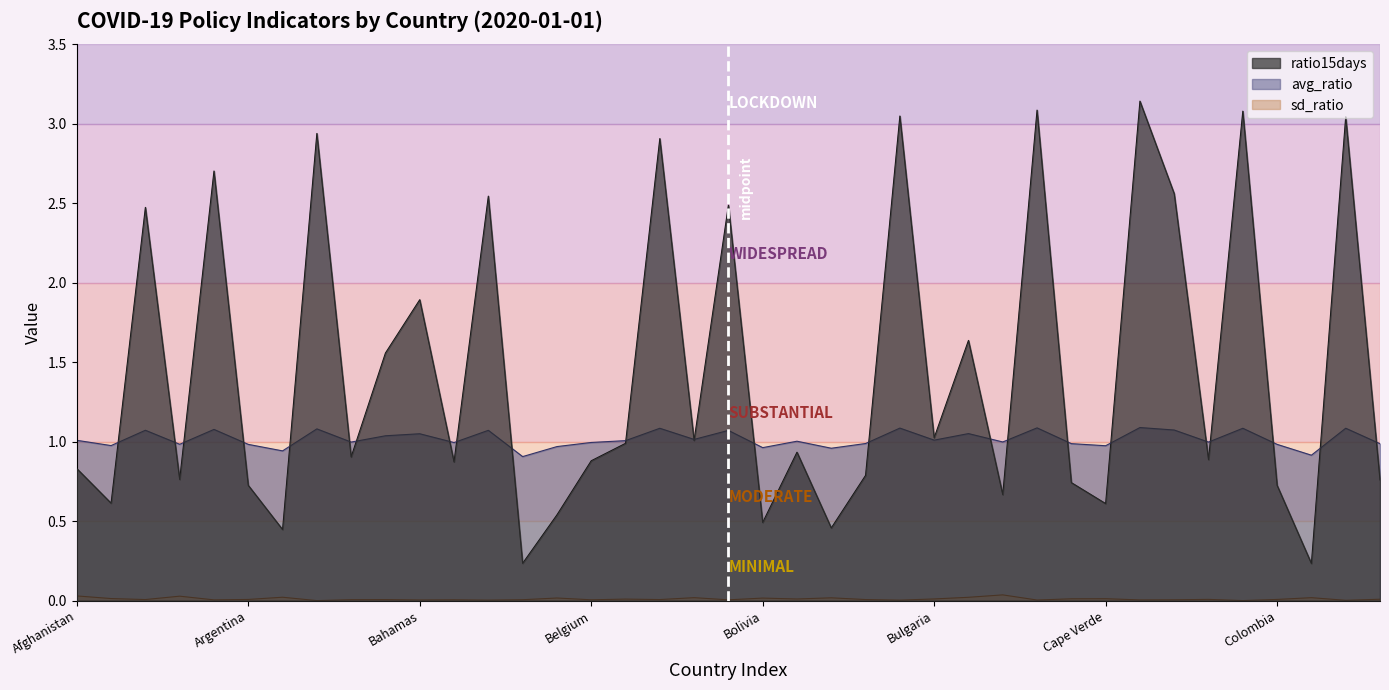

Count the number of categories in the chart.

39